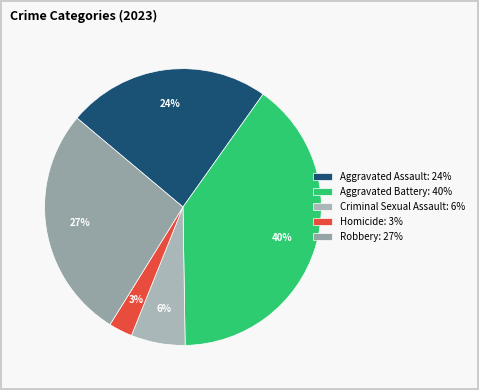

To the nearest percent, what is the average slice percentage?

20%